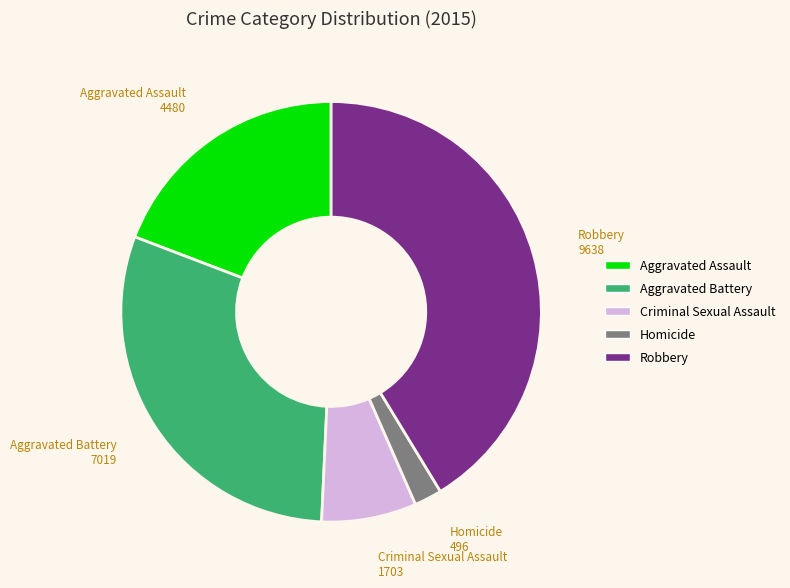

Does Aggravated Assault represent more than half of the total?

No